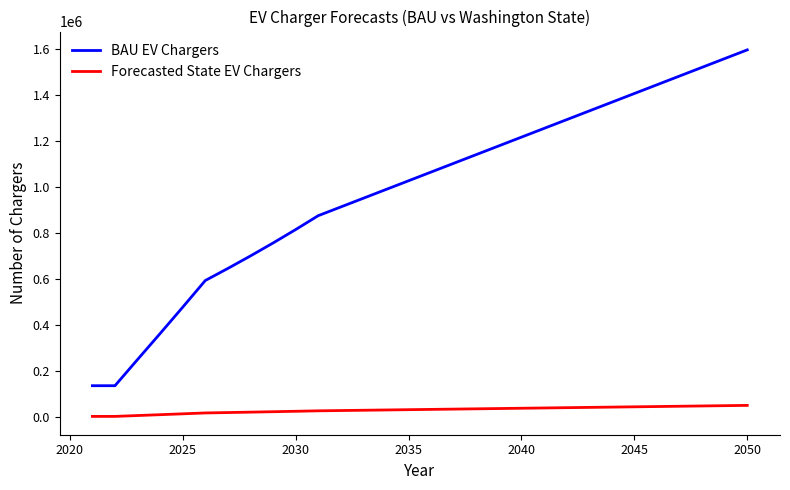

What is the sum of all Forecasted State EV Chargers values?

971423.7